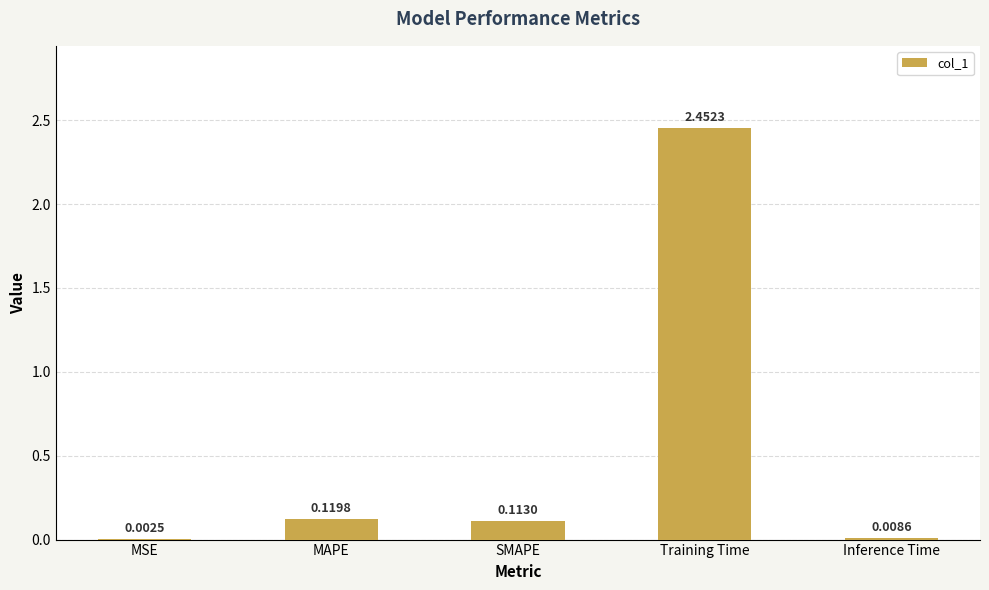

What is the change in value from SMAPE to Training Time?

+2.3